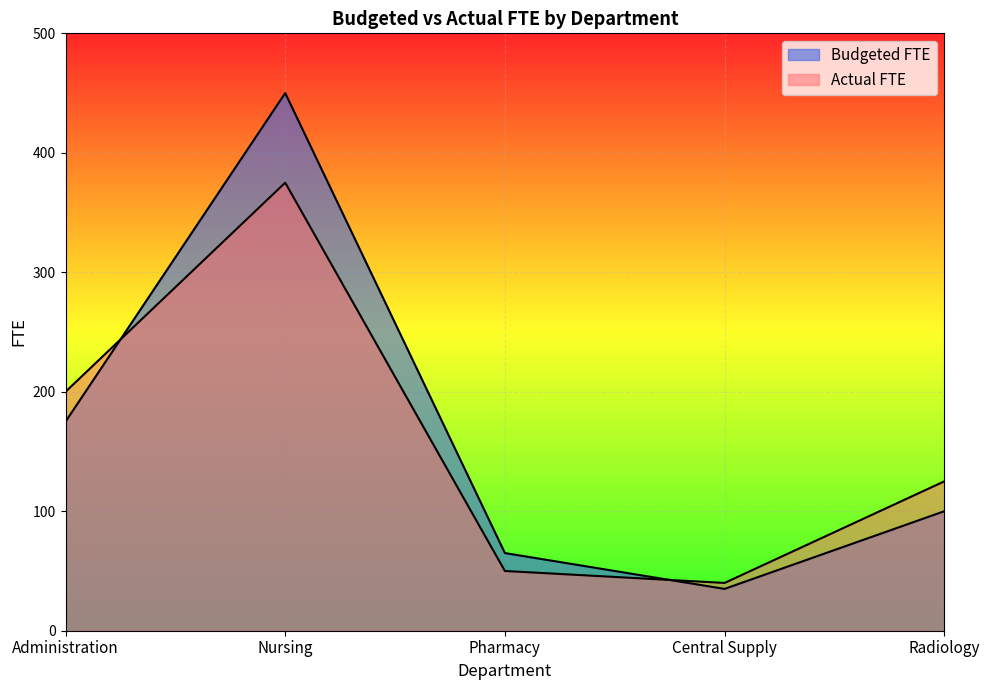

What is the label of the 1st point from the left?

Administration